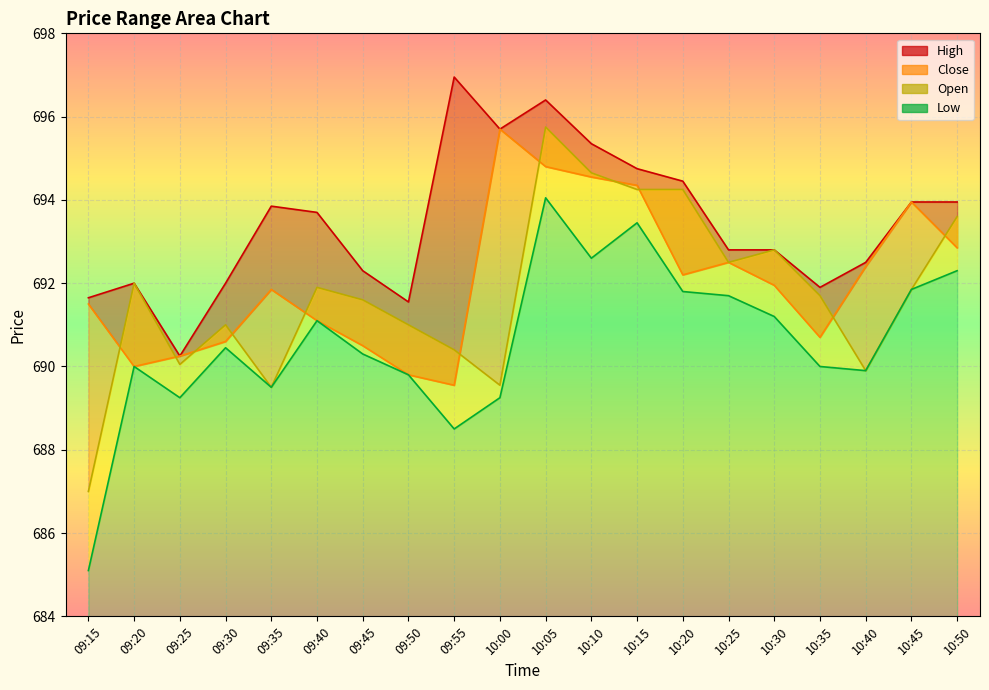

At which category is the sum across all series the highest?

10:05